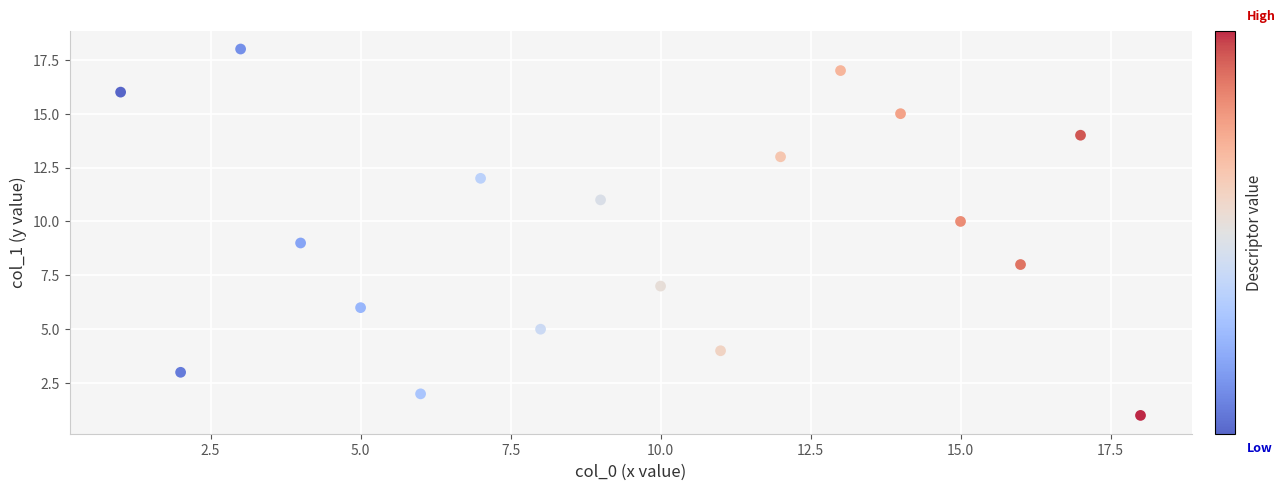

What is the range of X values (max minus min)?

17